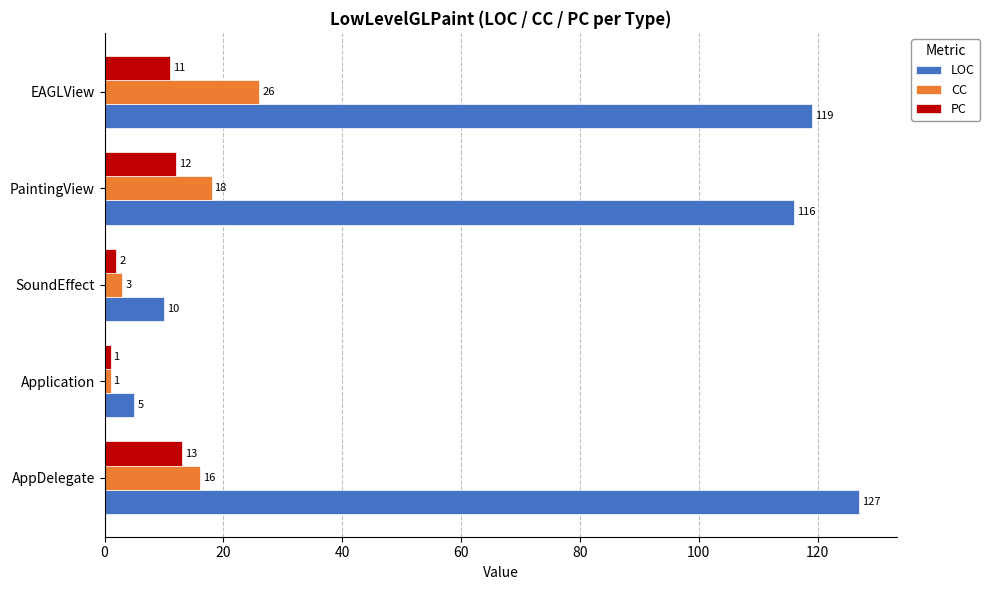

Is the value of LOC at SoundEffect greater than the value of CC at EAGLView?

No